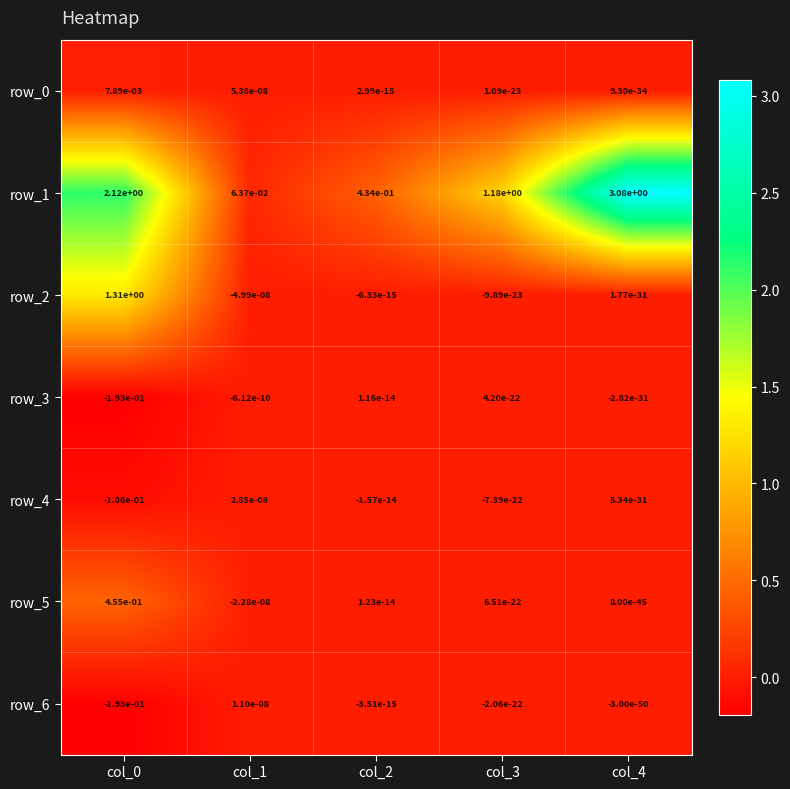

Is it true that row_0 equals 0.0 at col_1?

True